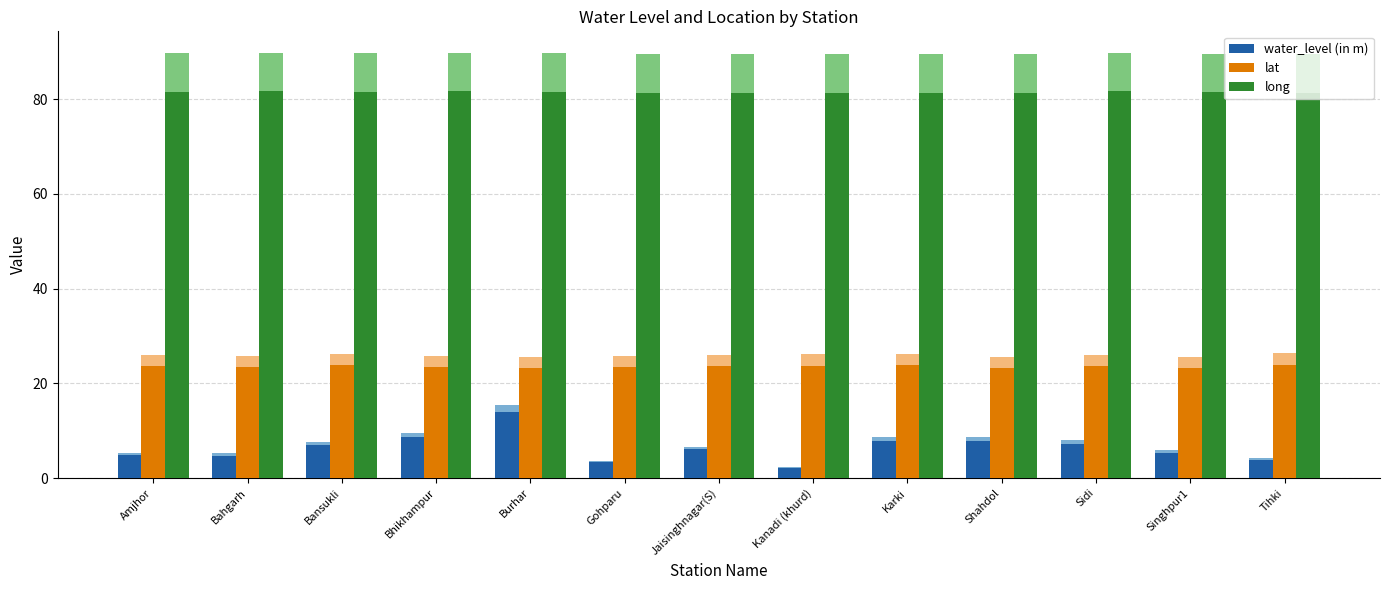

Rank the series by their maximum value, from lowest to highest.

water_level (in m), lat, long